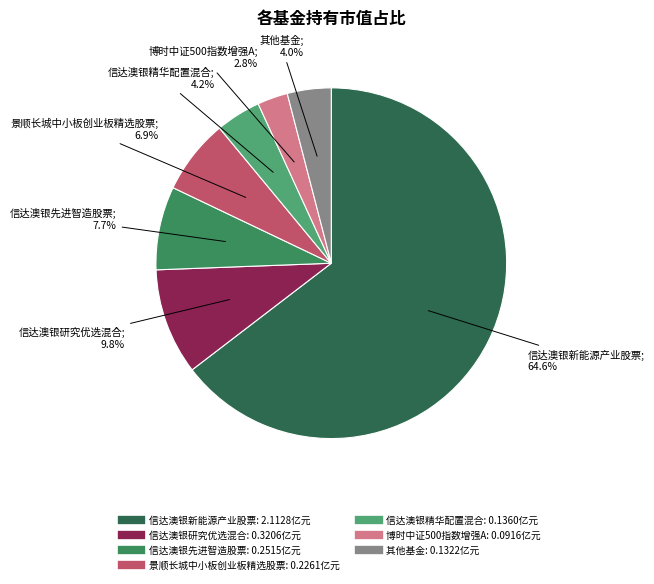

Does any single category account for the majority?

Yes